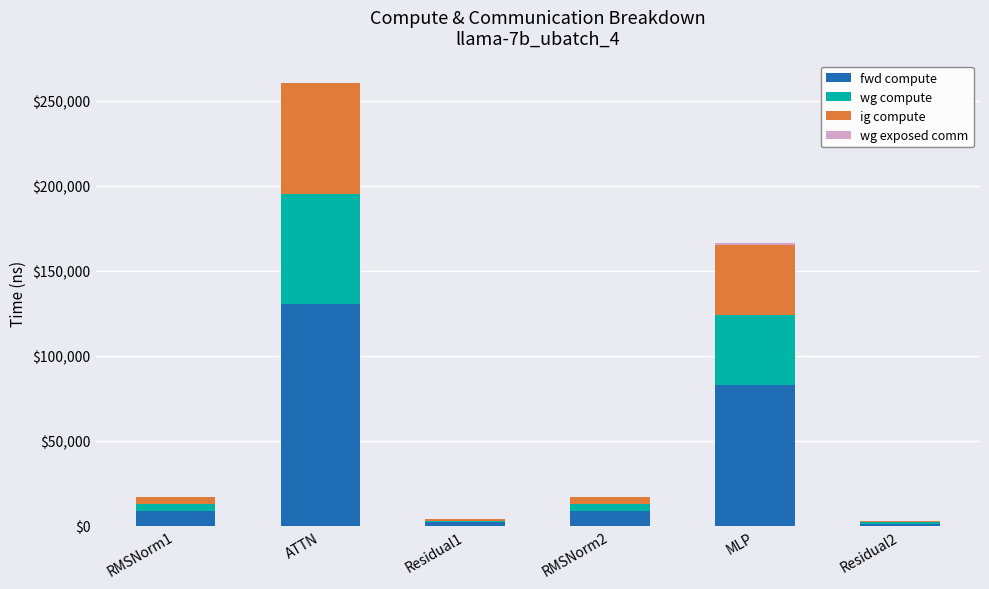

Does the chart contain stacked bars?

Yes